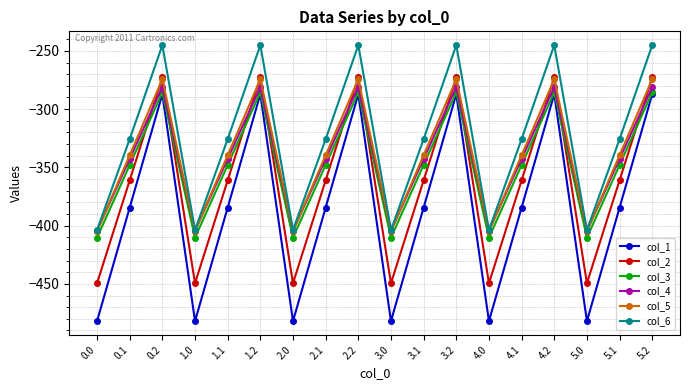

What is the difference between the maximum and minimum values in the col_4 series?

123.4